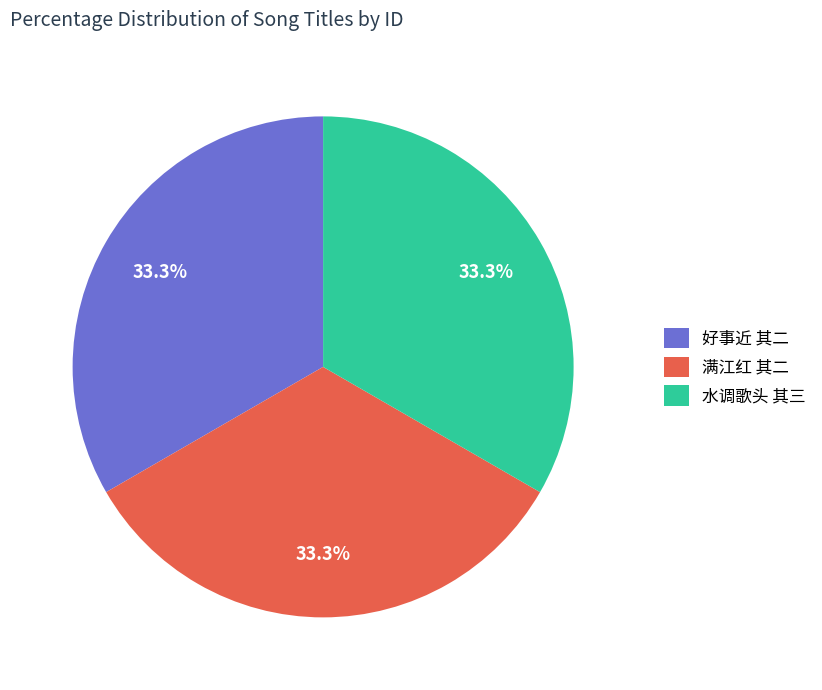

Approximately how many times larger is the value at 水调歌头 其三 compared to 好事近 其二?

1.0